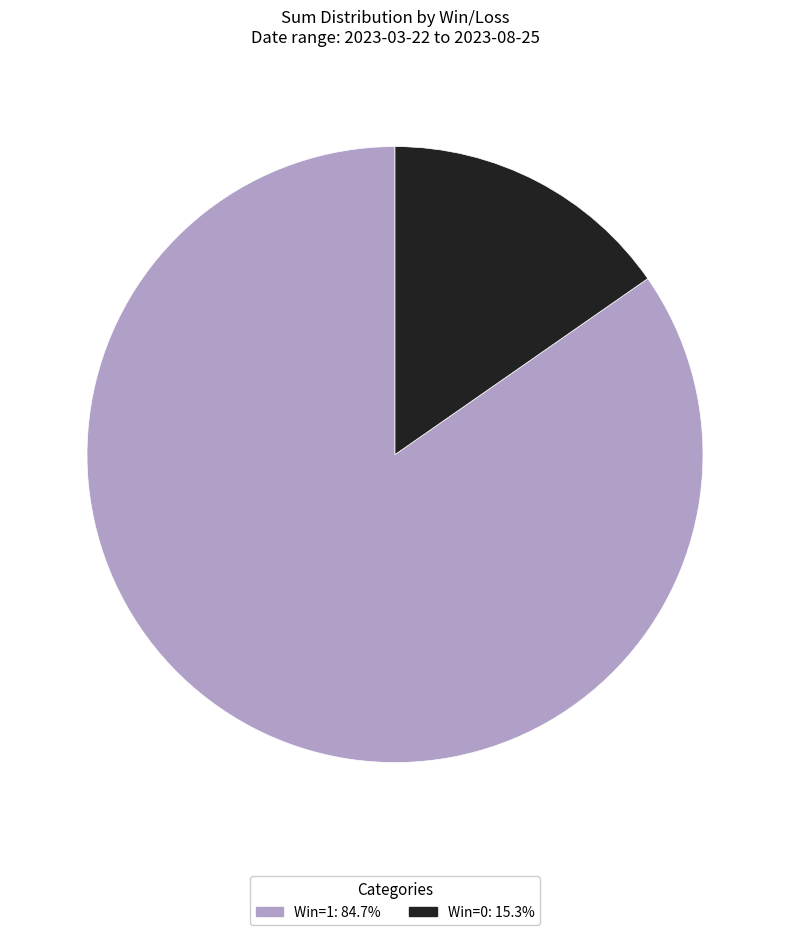

Is there any slice that represents more than half of the pie?

Yes